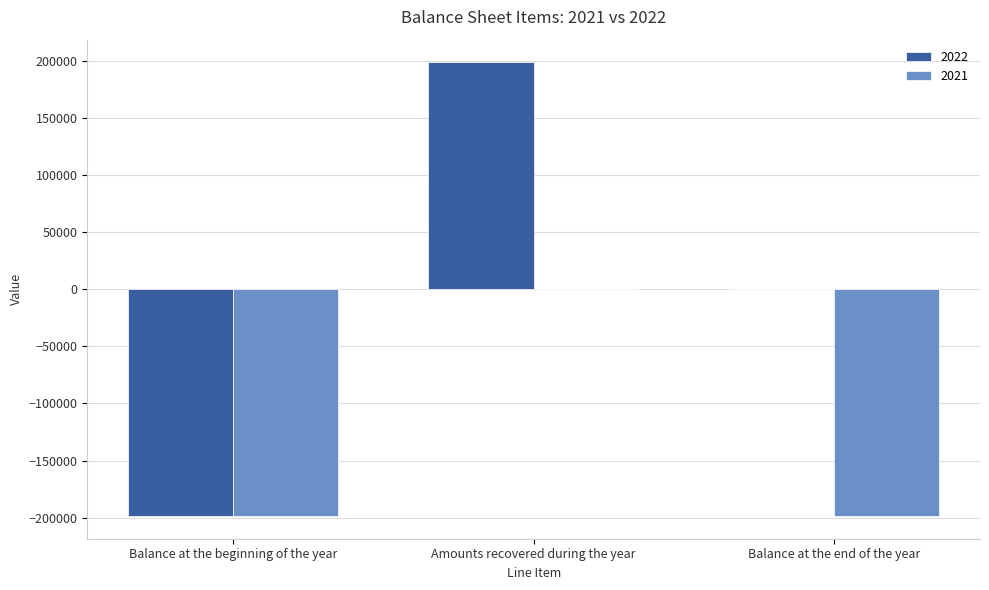

Where is 2022 nearest to the value 0?

Balance at the end of the year